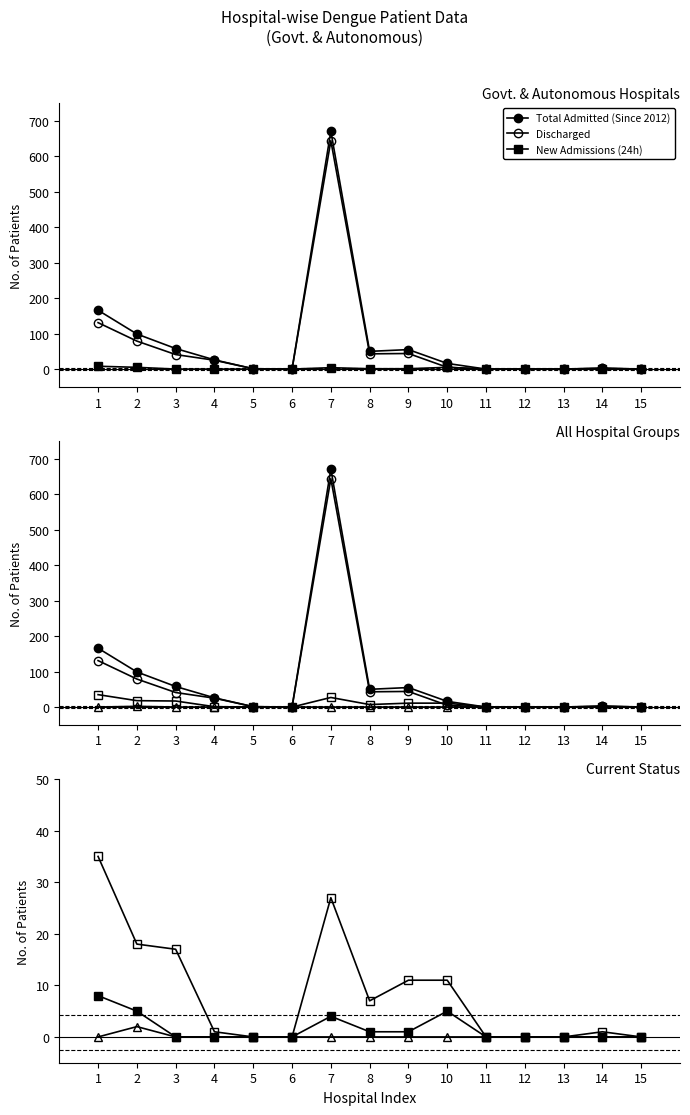

Is it true that New Admissions (24h) equals 0 at 3?

True